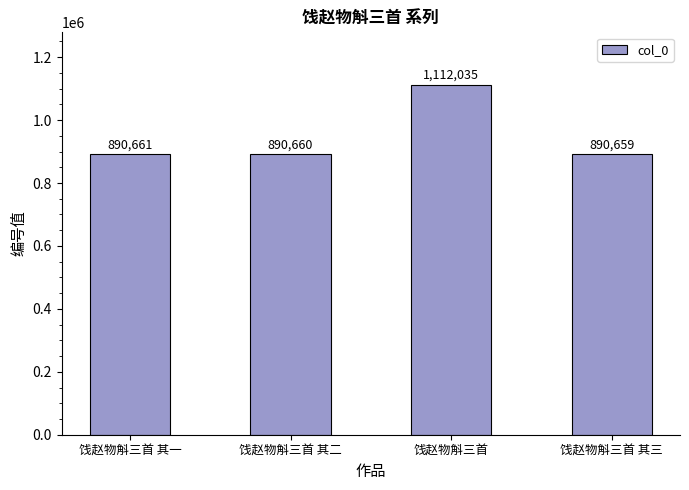

Reading left to right, list all the values displayed in this chart.

饯赵物斛三首 其一=890661	饯赵物斛三首 其二=890660	饯赵物斛三首=1112035	饯赵物斛三首 其三=890659